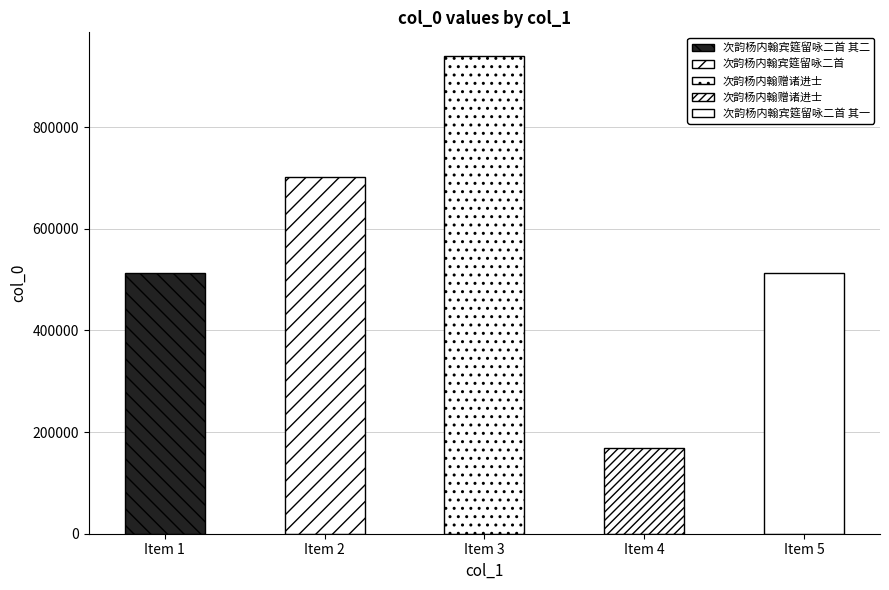

Is it true that the value at 次韵杨内翰宾筵留咏二首 其一 is 512193?

True